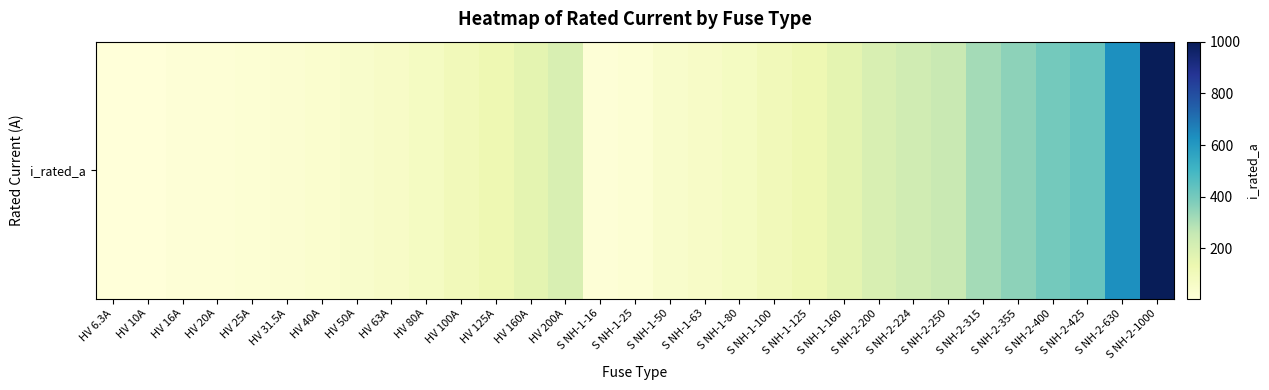

What is the sum of all values?

5344.8